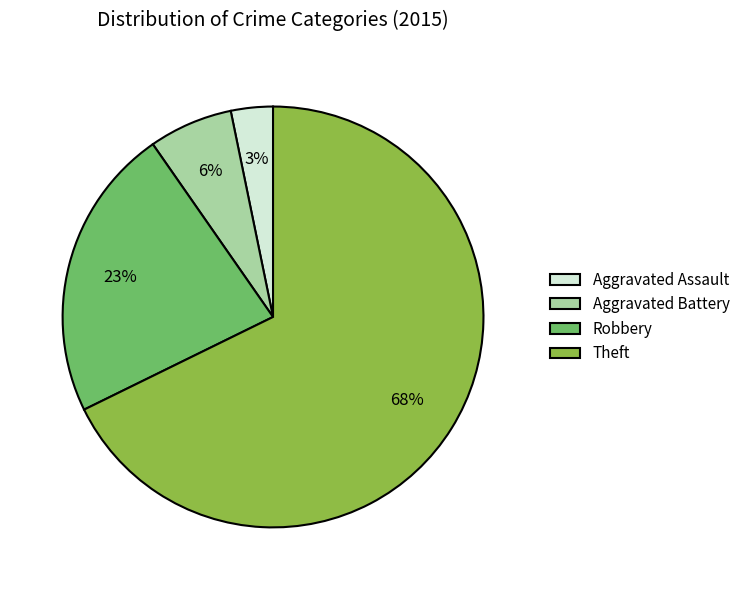

Does Aggravated Assault represent more than half of the total?

No